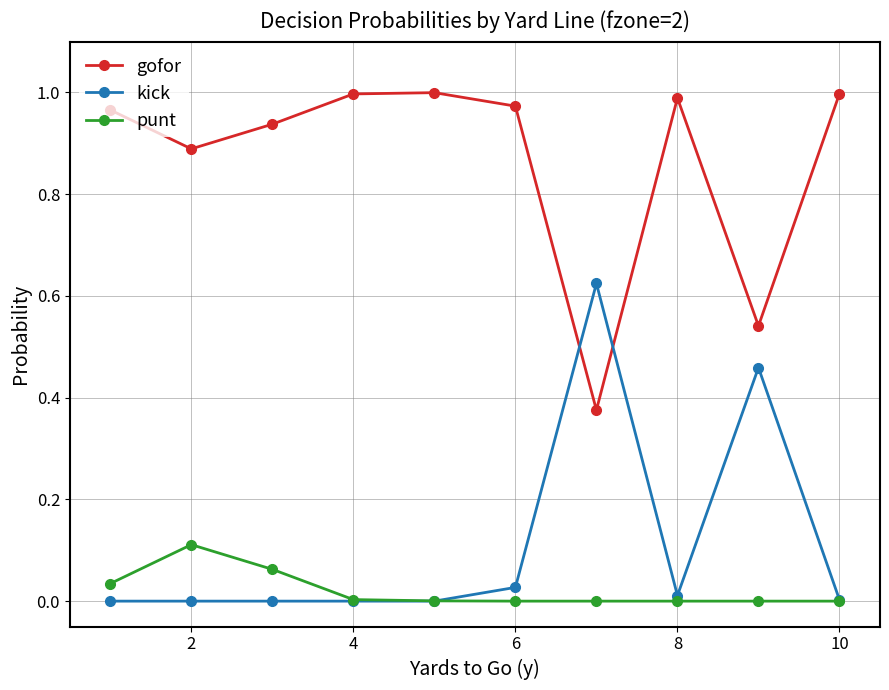

Which series has the largest total across all categories?

gofor